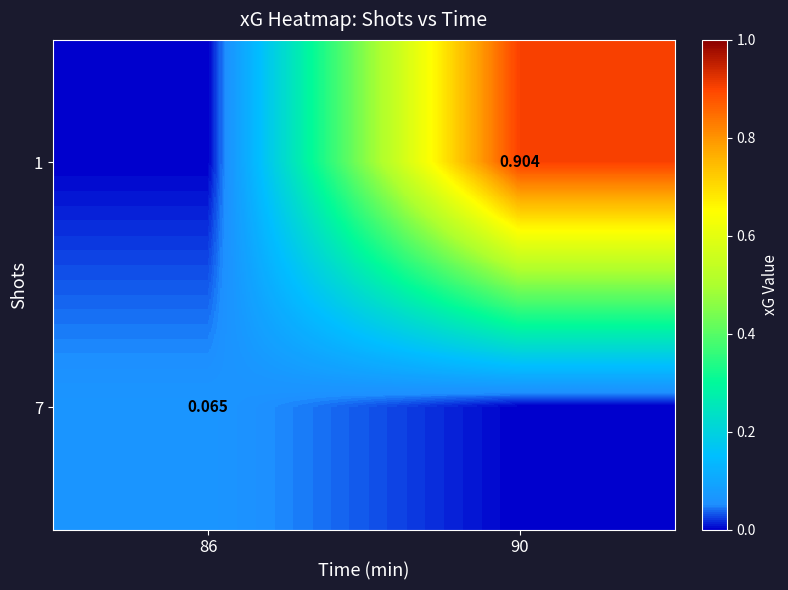

Is it true that 1 equals 1.4 at 90?

False